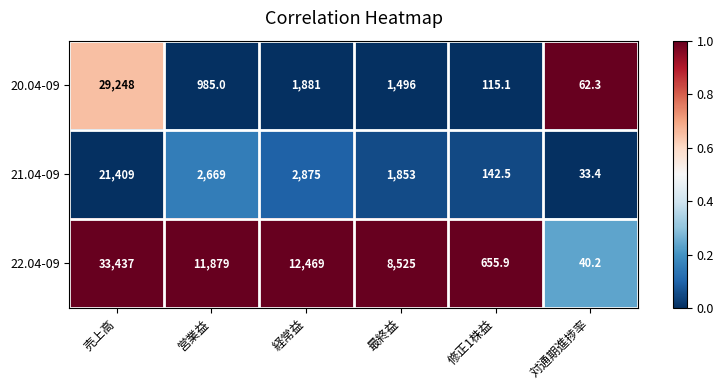

At 修正1株益, list the series in order from largest to smallest.

22.04-09, 21.04-09, 20.04-09